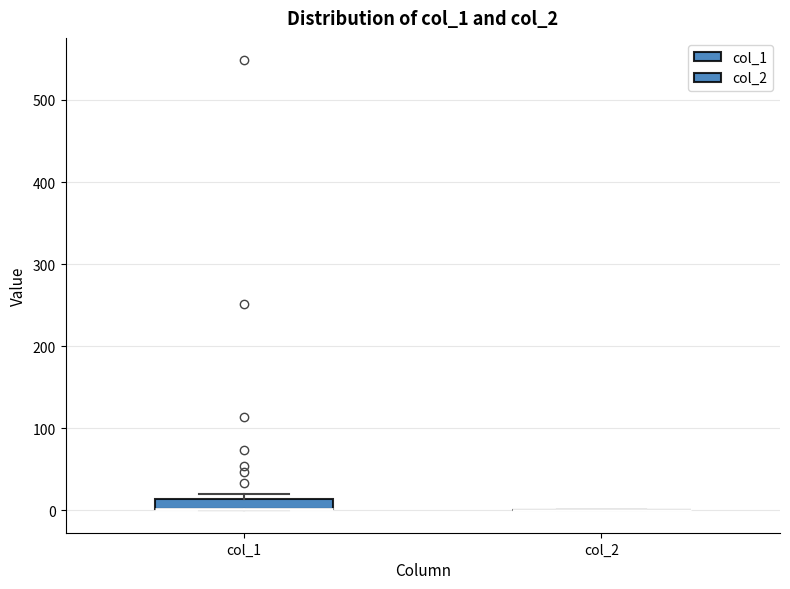

Comparing the boxes themselves (not the whiskers), which one is the tallest?

col_1